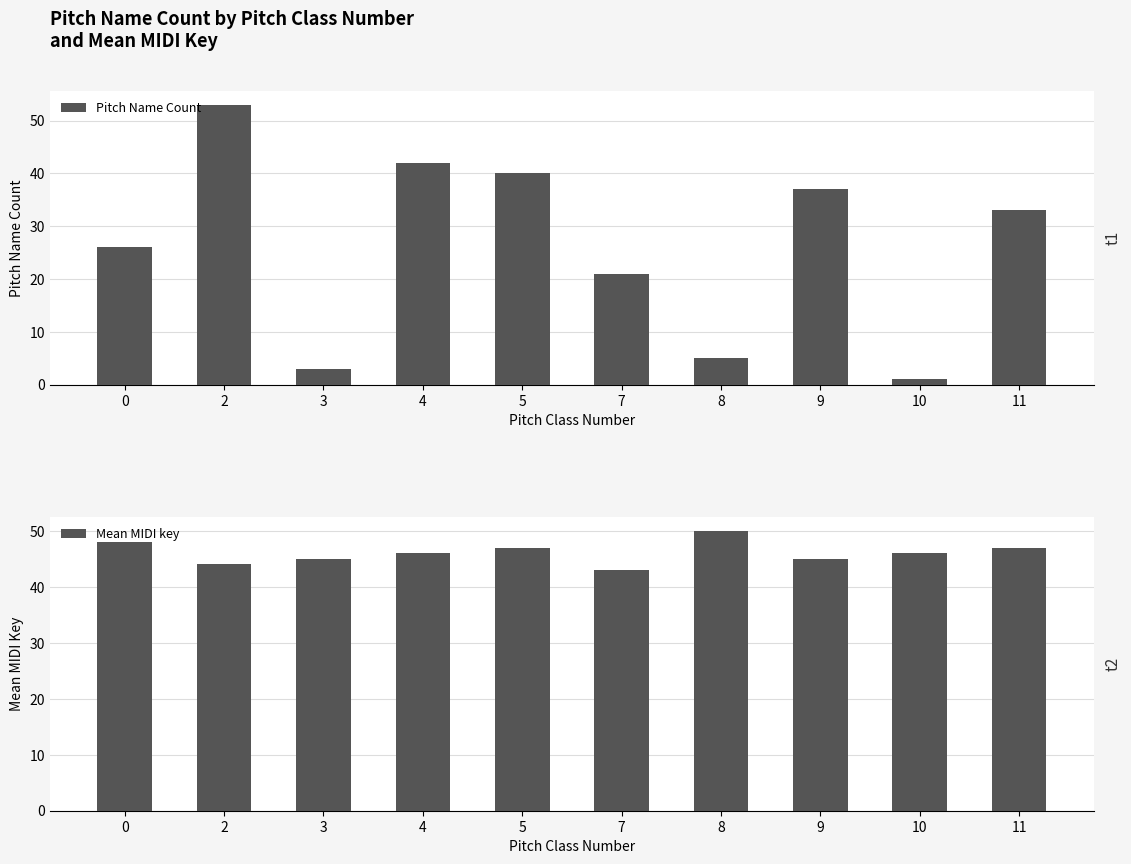

Between 4 and 10, which series saw the biggest shift?

Pitch Name Count